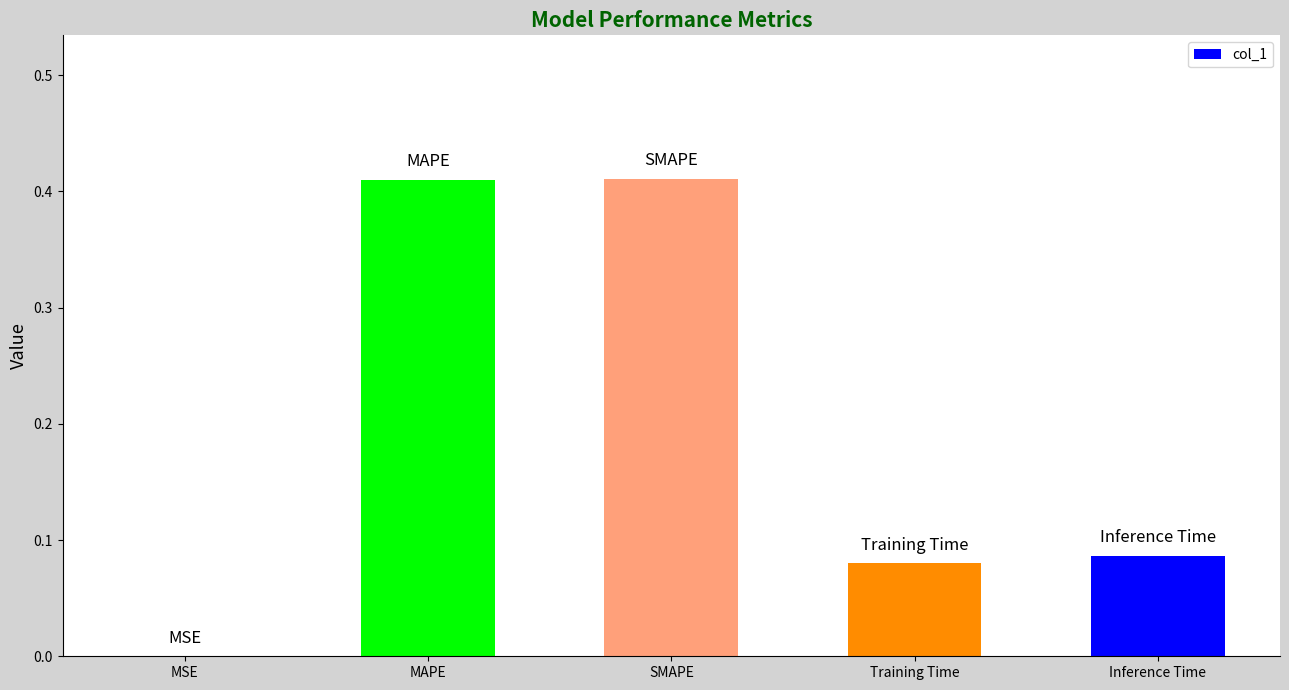

What is the difference between the values at SMAPE and Training Time?

0.3